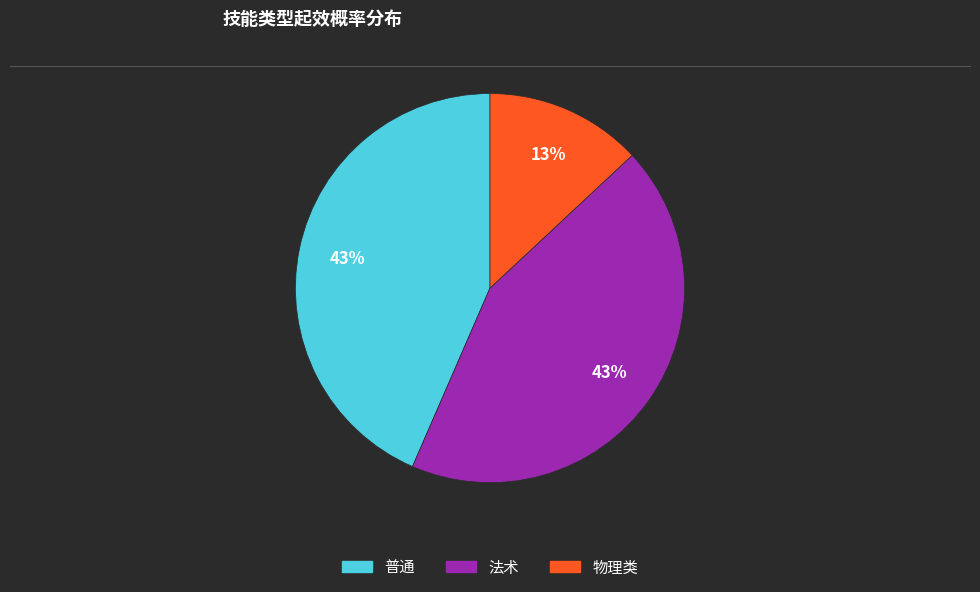

Which slice is the smallest?

物理类